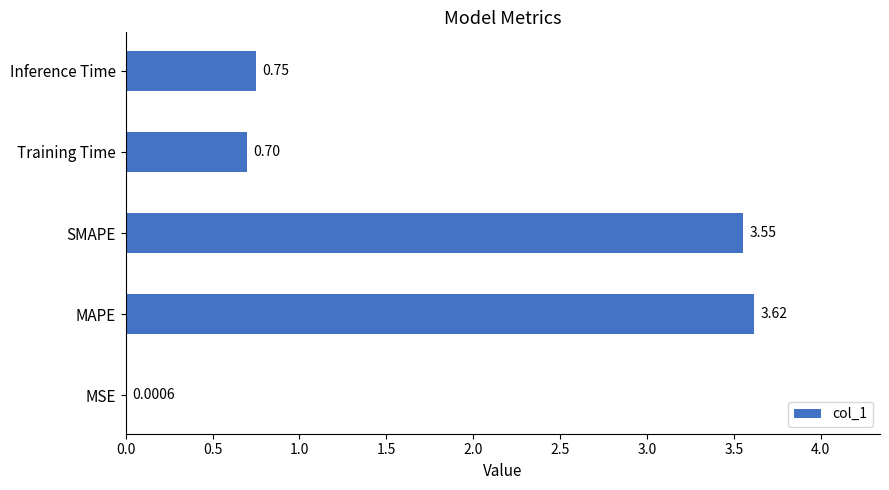

How many data points does each series have?

5